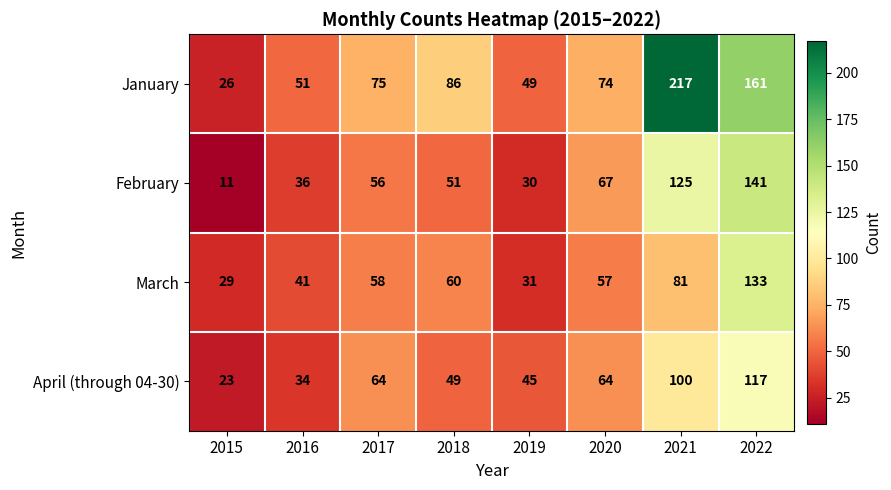

At how many categories does at least one series exceed 96?

2